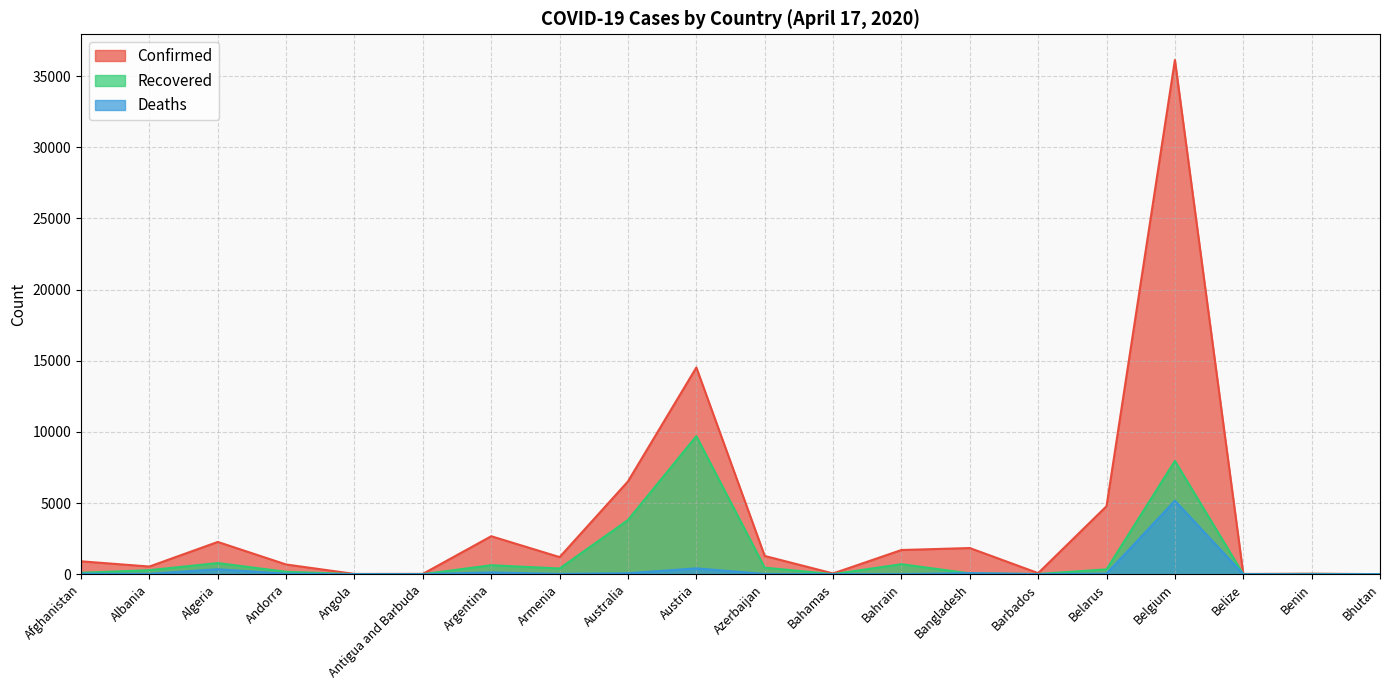

At which label is Confirmed closest to 18071?

Austria